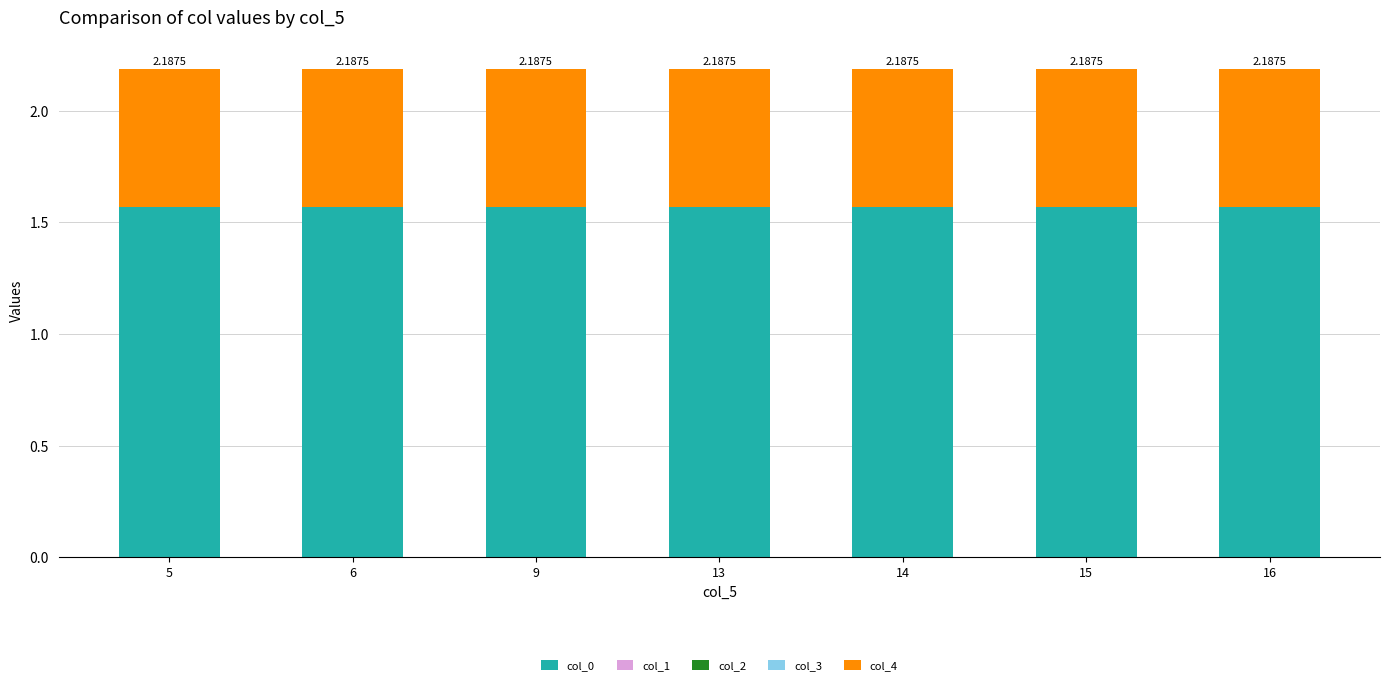

Are the bars horizontal?

No